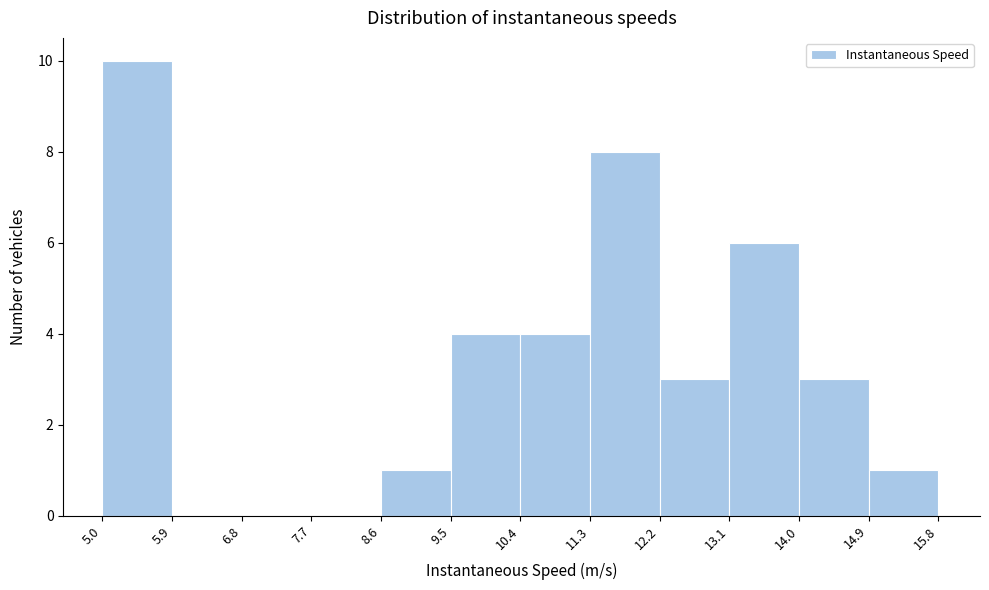

Reading left to right, transcribe this chart: for each bar, give the range it covers on the x-axis and its height. The values are not printed on the chart, so give them approximately, as read against the axis.

5.0 to 5.9: 10
5.9 to 6.8: 0
6.8 to 7.7: 0
7.7 to 8.6: 0
8.6 to 9.5: 1
9.5 to 10.4: 4
10.4 to 11.3: 4
11.3 to 12.2: 8
12.2 to 13.1: 3
13.1 to 14.0: 6
14.0 to 14.9: 3
14.9 to 15.8: 1